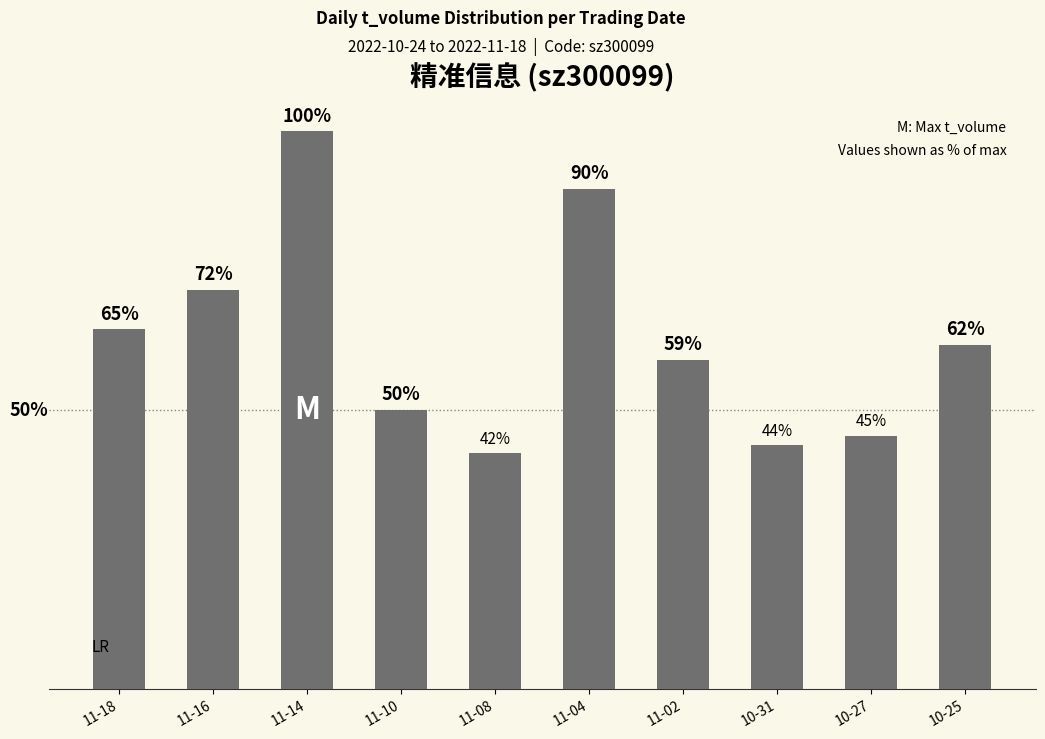

Are the bars horizontal?

No